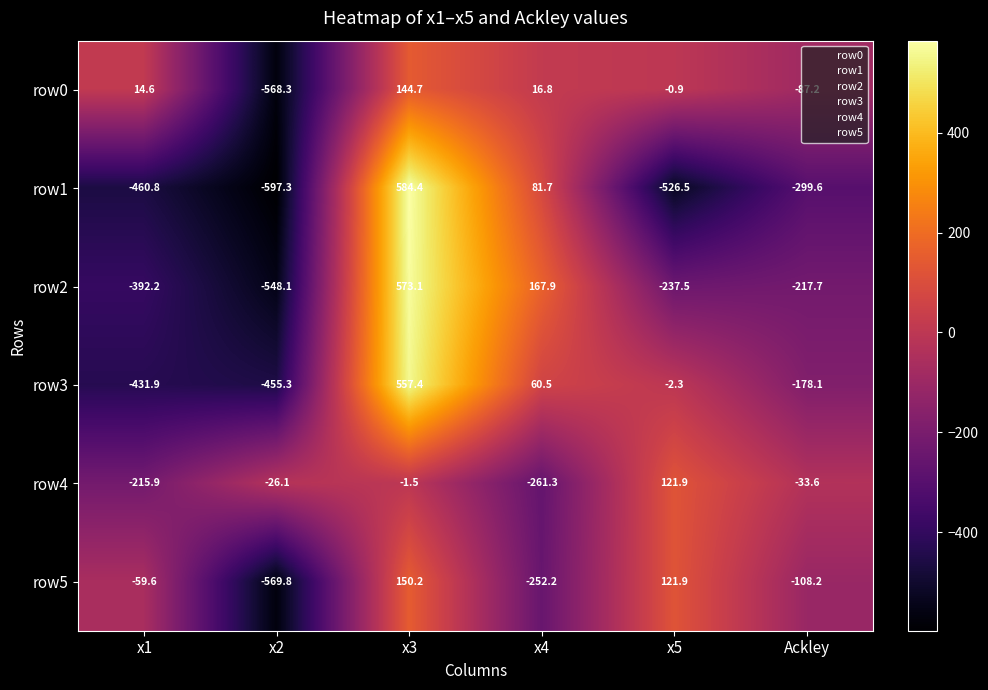

At which label does row3 first exceed -2?

x3